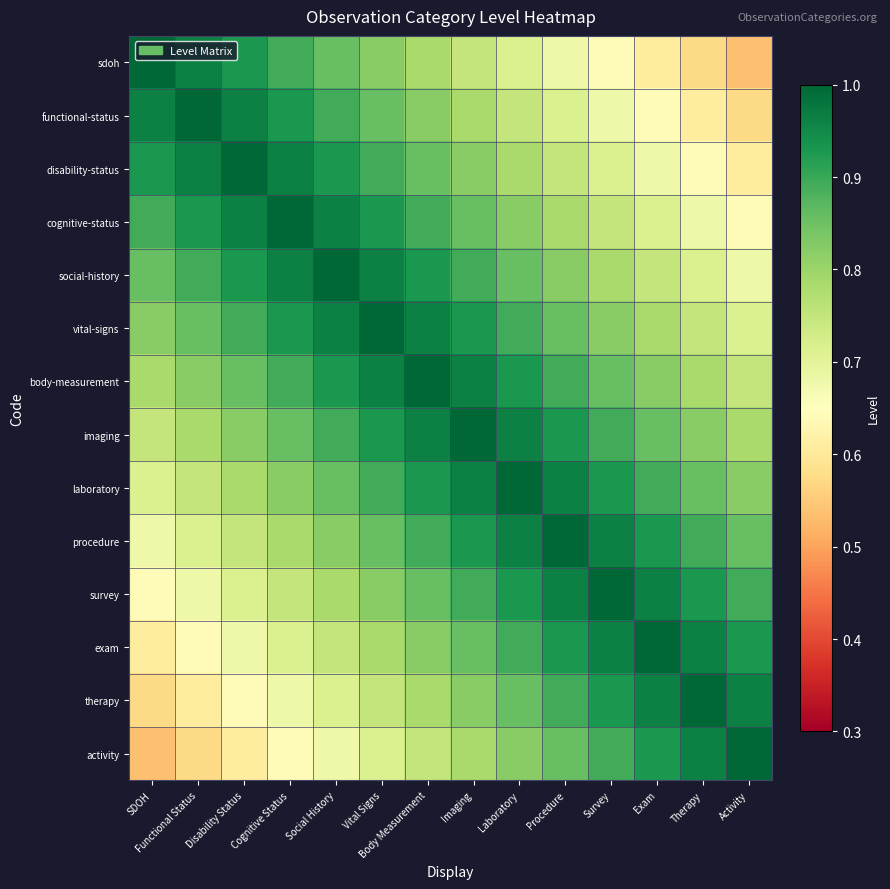

Reading left to right, transcribe all the data shown in this chart.

sdoh: SDOH=1.0	Functional Status=1.0	Disability Status=0.9	Cognitive Status=0.9	Social History=0.9	Vital Signs=0.8	Body Measurement=0.8	Imaging=0.8	Laboratory=0.7	Procedure=0.7	Survey=0.6	Exam=0.6	Therapy=0.6	Activity=0.5
functional-status: SDOH=1.0	Functional Status=1.0	Disability Status=1.0	Cognitive Status=0.9	Social History=0.9	Vital Signs=0.9	Body Measurement=0.8	Imaging=0.8	Laboratory=0.8	Procedure=0.7	Survey=0.7	Exam=0.6	Therapy=0.6	Activity=0.6
disability-status: SDOH=0.9	Functional Status=1.0	Disability Status=1.0	Cognitive Status=1.0	Social History=0.9	Vital Signs=0.9	Body Measurement=0.9	Imaging=0.8	Laboratory=0.8	Procedure=0.8	Survey=0.7	Exam=0.7	Therapy=0.6	Activity=0.6
cognitive-status: SDOH=0.9	Functional Status=0.9	Disability Status=1.0	Cognitive Status=1.0	Social History=1.0	Vital Signs=0.9	Body Measurement=0.9	Imaging=0.9	Laboratory=0.8	Procedure=0.8	Survey=0.8	Exam=0.7	Therapy=0.7	Activity=0.6
social-history: SDOH=0.9	Functional Status=0.9	Disability Status=0.9	Cognitive Status=1.0	Social History=1.0	Vital Signs=1.0	Body Measurement=0.9	Imaging=0.9	Laboratory=0.9	Procedure=0.8	Survey=0.8	Exam=0.8	Therapy=0.7	Activity=0.7
vital-signs: SDOH=0.8	Functional Status=0.9	Disability Status=0.9	Cognitive Status=0.9	Social History=1.0	Vital Signs=1.0	Body Measurement=1.0	Imaging=0.9	Laboratory=0.9	Procedure=0.9	Survey=0.8	Exam=0.8	Therapy=0.8	Activity=0.7
body-measurement: SDOH=0.8	Functional Status=0.8	Disability Status=0.9	Cognitive Status=0.9	Social History=0.9	Vital Signs=1.0	Body Measurement=1.0	Imaging=1.0	Laboratory=0.9	Procedure=0.9	Survey=0.9	Exam=0.8	Therapy=0.8	Activity=0.8
imaging: SDOH=0.8	Functional Status=0.8	Disability Status=0.8	Cognitive Status=0.9	Social History=0.9	Vital Signs=0.9	Body Measurement=1.0	Imaging=1.0	Laboratory=1.0	Procedure=0.9	Survey=0.9	Exam=0.9	Therapy=0.8	Activity=0.8
laboratory: SDOH=0.7	Functional Status=0.8	Disability Status=0.8	Cognitive Status=0.8	Social History=0.9	Vital Signs=0.9	Body Measurement=0.9	Imaging=1.0	Laboratory=1.0	Procedure=1.0	Survey=0.9	Exam=0.9	Therapy=0.9	Activity=0.8
procedure: SDOH=0.7	Functional Status=0.7	Disability Status=0.8	Cognitive Status=0.8	Social History=0.8	Vital Signs=0.9	Body Measurement=0.9	Imaging=0.9	Laboratory=1.0	Procedure=1.0	Survey=1.0	Exam=0.9	Therapy=0.9	Activity=0.9
survey: SDOH=0.6	Functional Status=0.7	Disability Status=0.7	Cognitive Status=0.8	Social History=0.8	Vital Signs=0.8	Body Measurement=0.9	Imaging=0.9	Laboratory=0.9	Procedure=1.0	Survey=1.0	Exam=1.0	Therapy=0.9	Activity=0.9
exam: SDOH=0.6	Functional Status=0.6	Disability Status=0.7	Cognitive Status=0.7	Social History=0.8	Vital Signs=0.8	Body Measurement=0.8	Imaging=0.9	Laboratory=0.9	Procedure=0.9	Survey=1.0	Exam=1.0	Therapy=1.0	Activity=0.9
therapy: SDOH=0.6	Functional Status=0.6	Disability Status=0.6	Cognitive Status=0.7	Social History=0.7	Vital Signs=0.8	Body Measurement=0.8	Imaging=0.8	Laboratory=0.9	Procedure=0.9	Survey=0.9	Exam=1.0	Therapy=1.0	Activity=1.0
activity: SDOH=0.5	Functional Status=0.6	Disability Status=0.6	Cognitive Status=0.6	Social History=0.7	Vital Signs=0.7	Body Measurement=0.8	Imaging=0.8	Laboratory=0.8	Procedure=0.9	Survey=0.9	Exam=0.9	Therapy=1.0	Activity=1.0